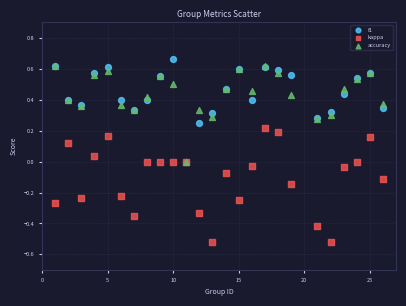

Which series contains the highest Y value?

f1